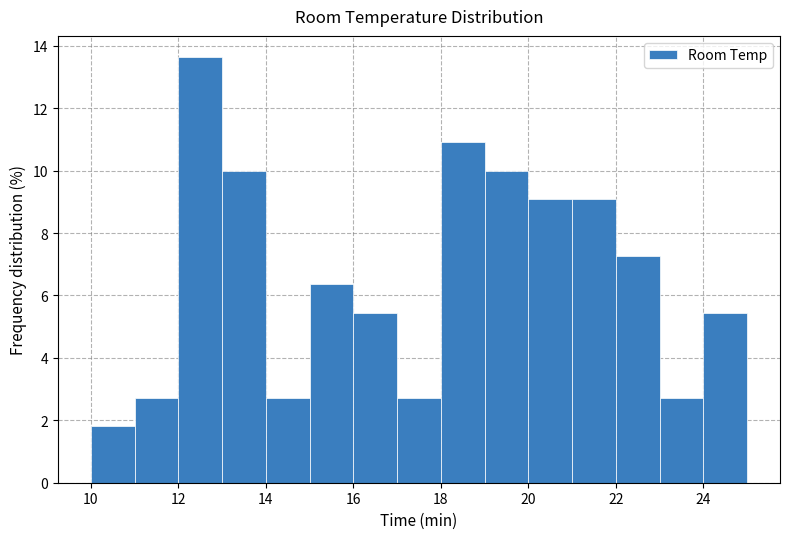

How tall is the bar that spans 24 to 25 on the x-axis? The values are not printed on the chart, so give them approximately, as read against the axis.

5.4